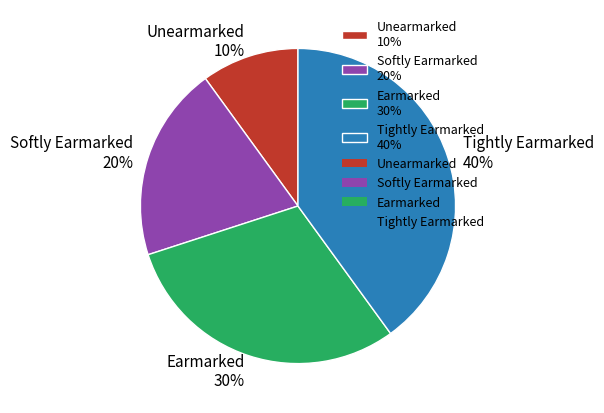

Is there a majority slice in this chart?

No